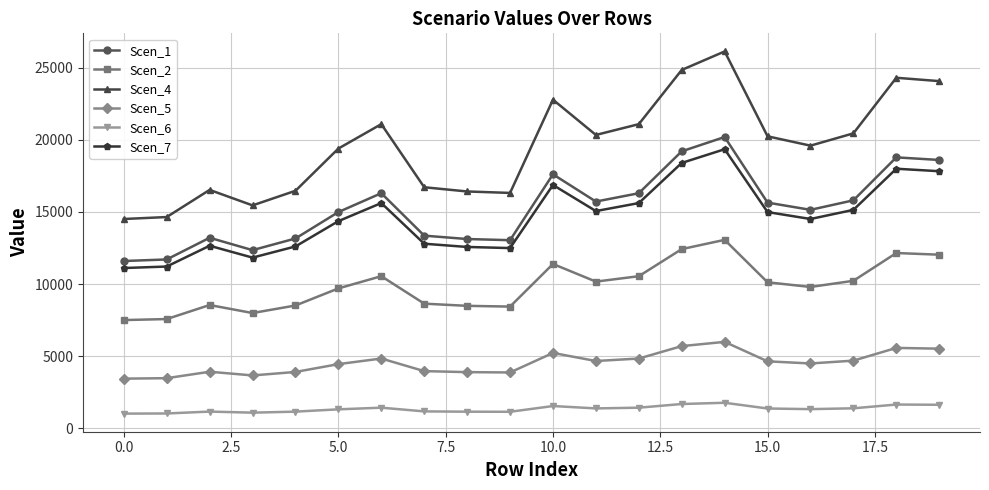

What is the sum of all Scen_2 values?

197813.4